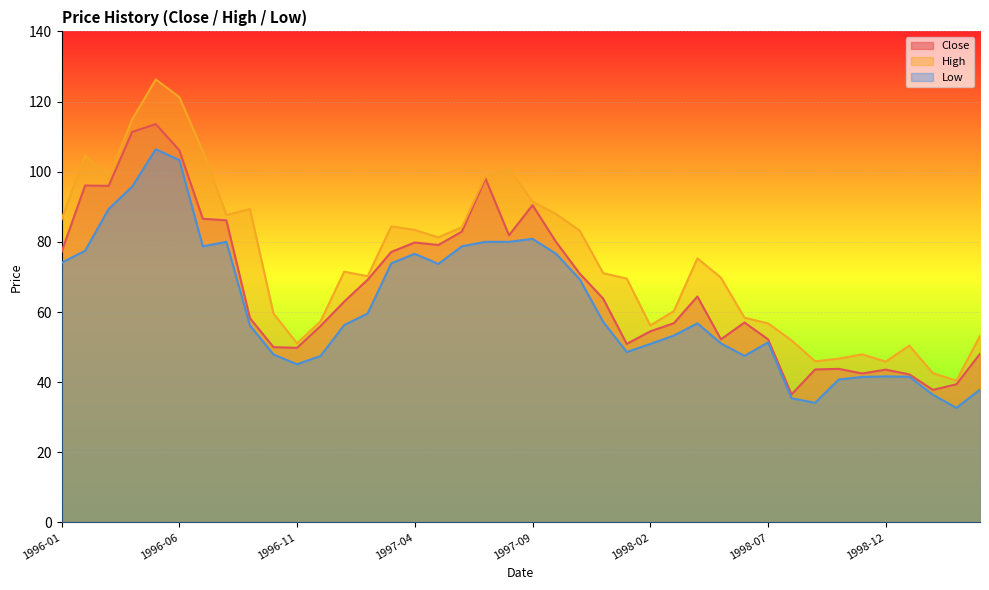

What is the difference between the Low values at 1998-03 and 1998-07?

2.0